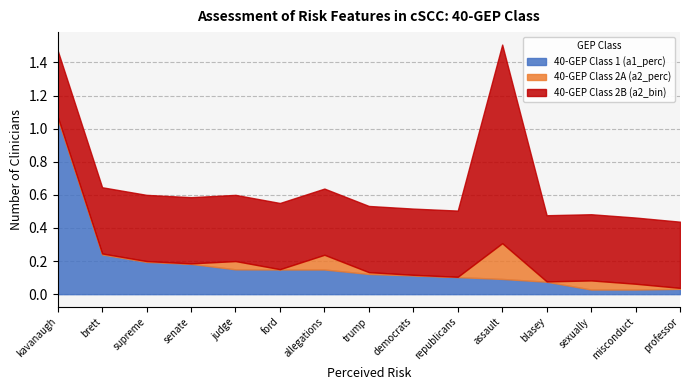

True or false: 40-GEP Class 1 (a1_perc) has a value of 0.1 at blasey.

False